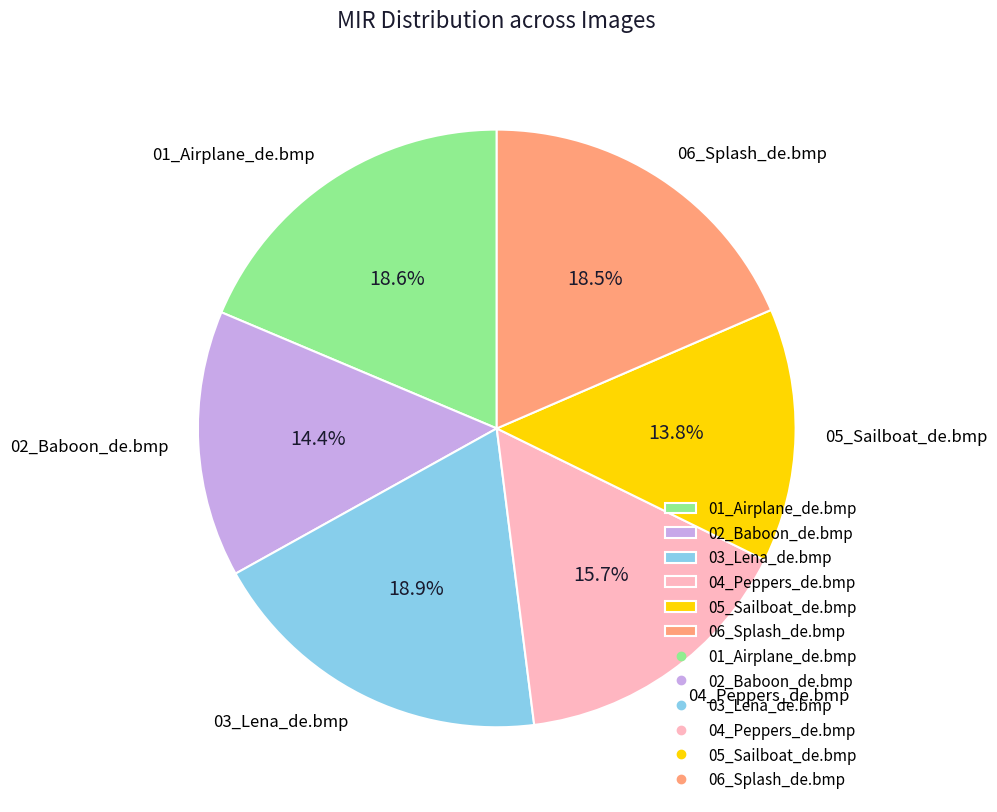

To the nearest percent, what is the combined percentage of 05_Sailboat_de.bmp and 01_Airplane_de.bmp?

32%